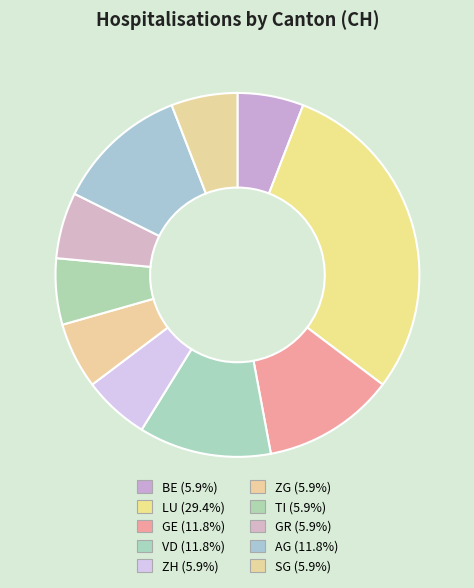

Which slice is the largest?

LU